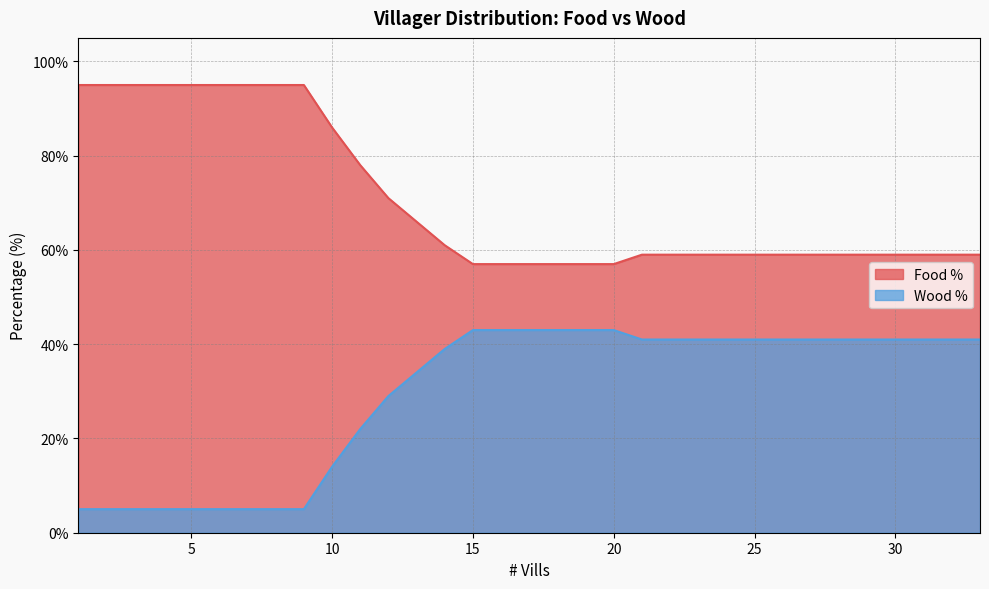

List the series in order of their peak value, lowest first.

Wood %, Food %